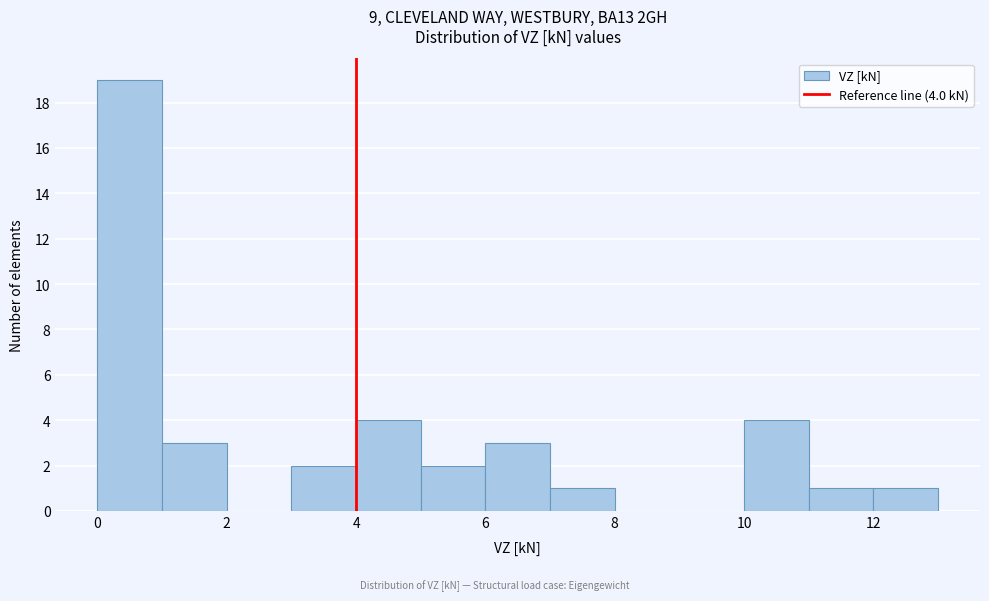

Over which range of the x-axis is the bar tallest?

0 to 1